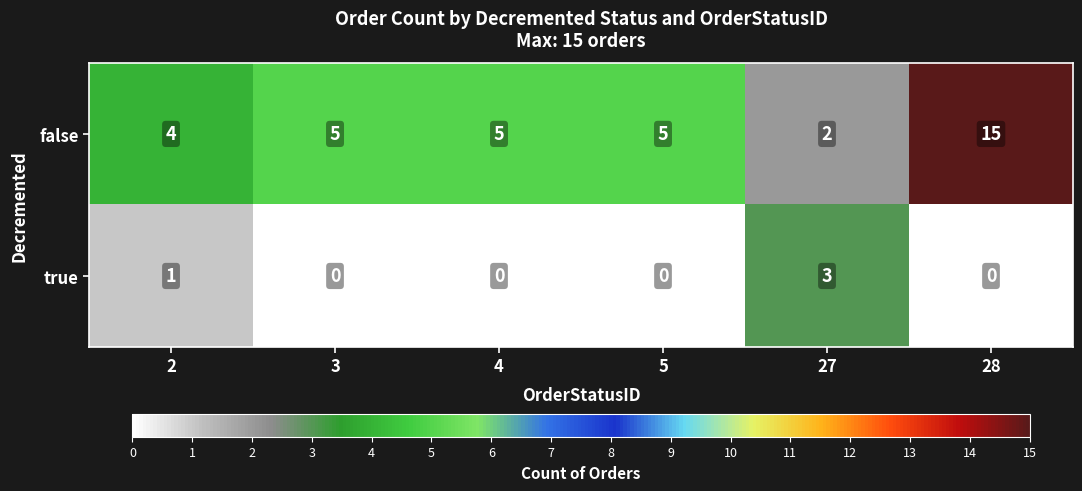

Between 5 and 28, which series saw the biggest shift?

false